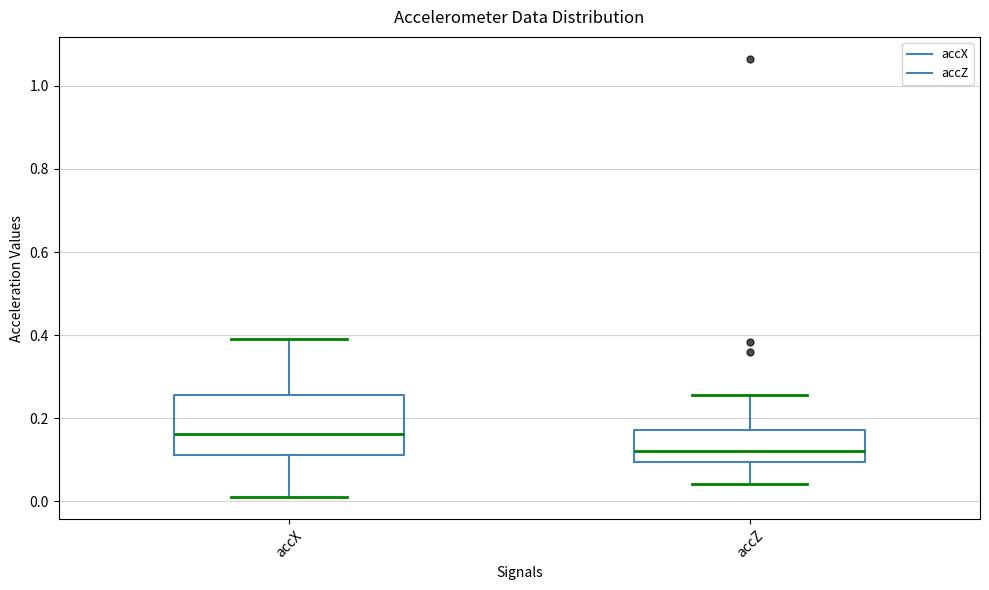

Comparing the boxes themselves (not the whiskers), which one is the tallest?

accX